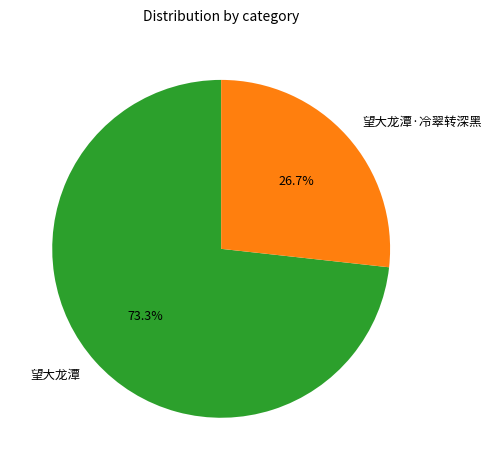

Does 望大龙潭 represent more than half of the total?

Yes